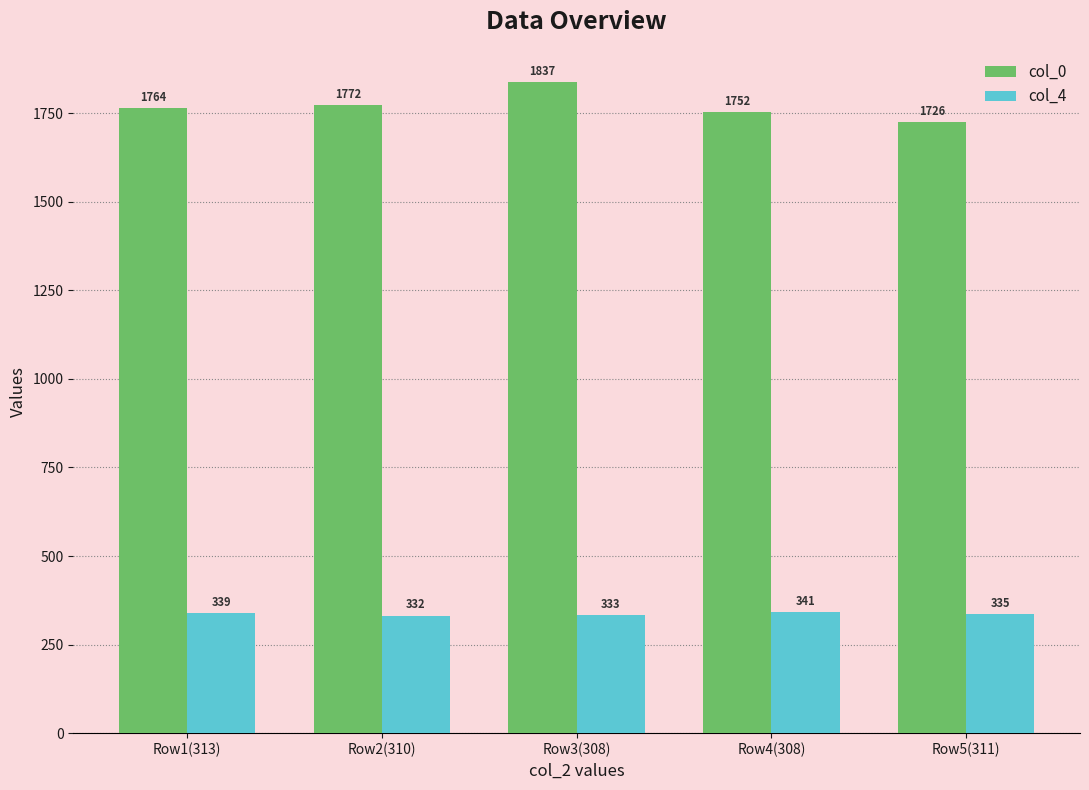

What is the label of the 3rd bar from the left?

Row3(308)